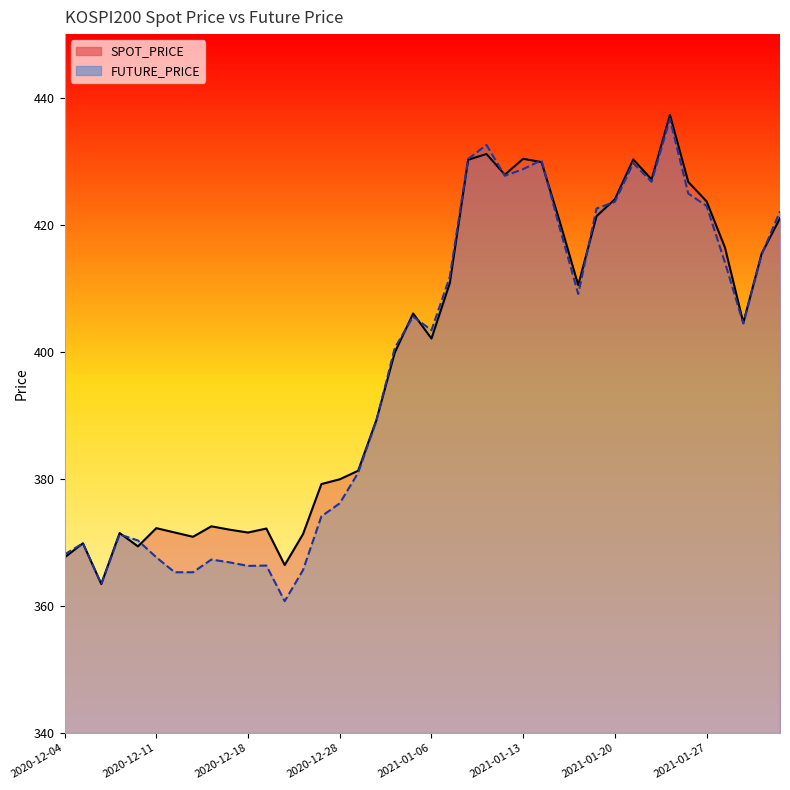

What is the average value of the SPOT_PRICE series?

399.0